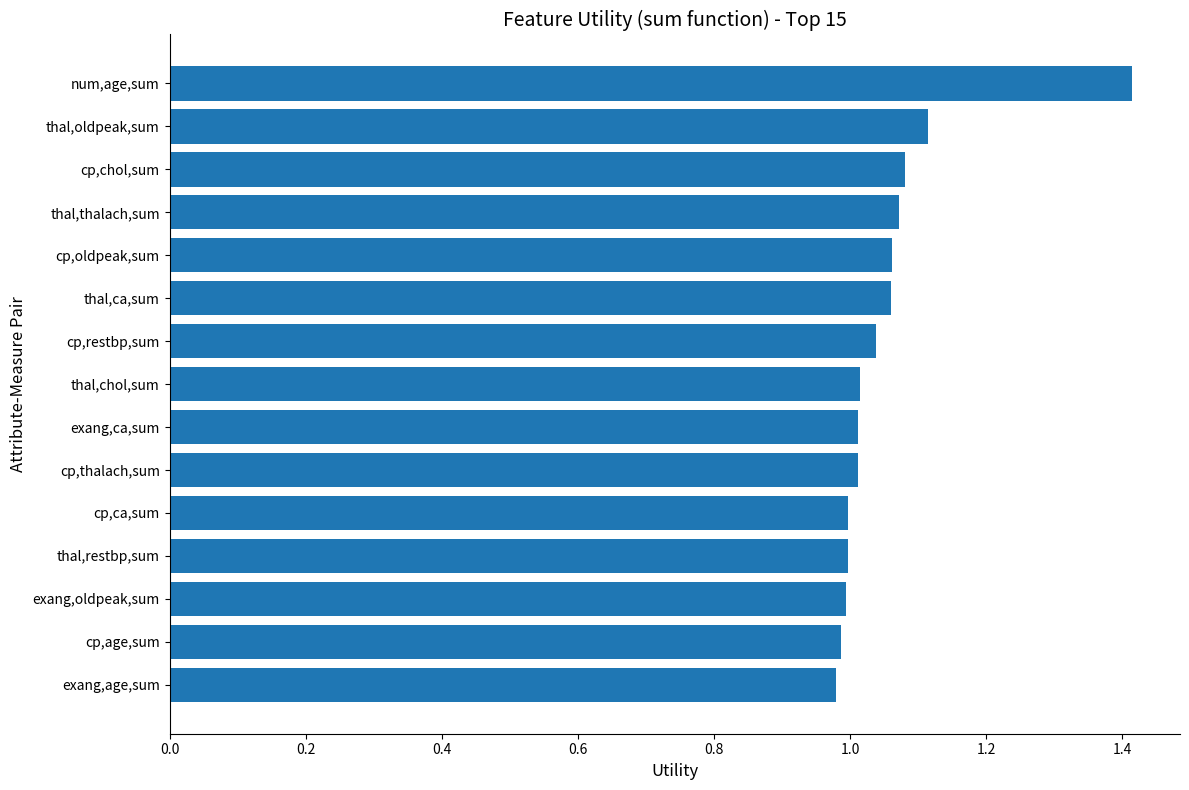

What is the sum of the values at cp,age,sum and exang,oldpeak,sum?

2.0